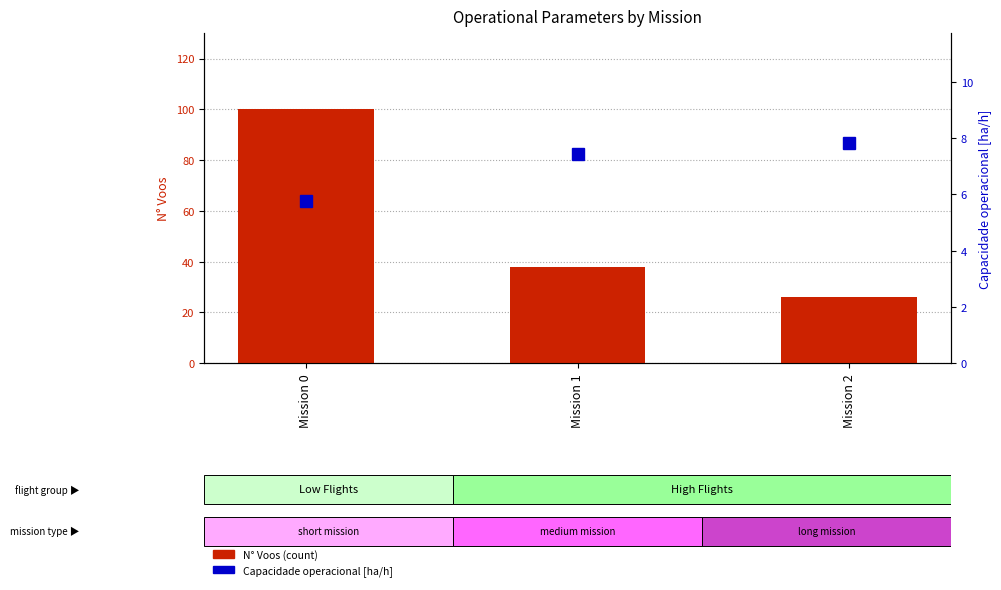

Which series changed the most between Mission 1 and Mission 2?

N Voos